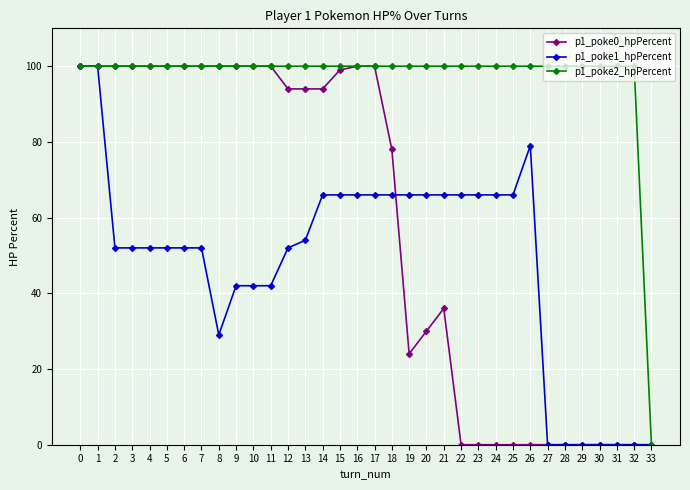

What is the total value across all series at 3?

252